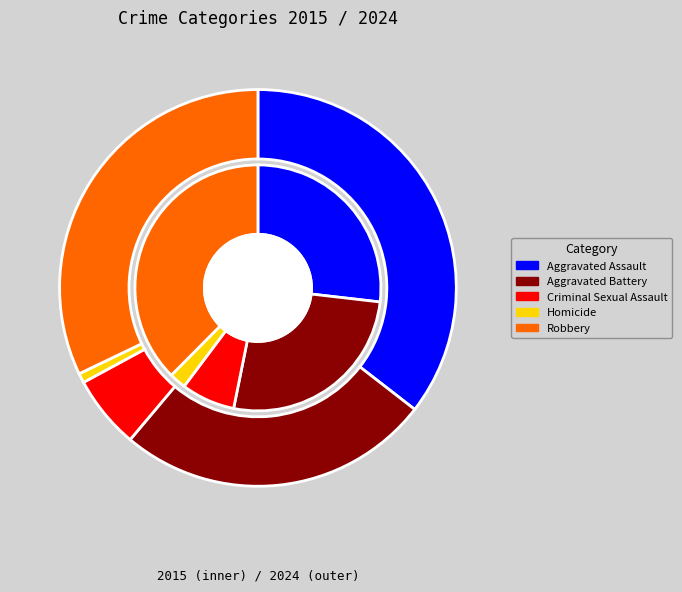

Between 2 and 4, which is larger?

4